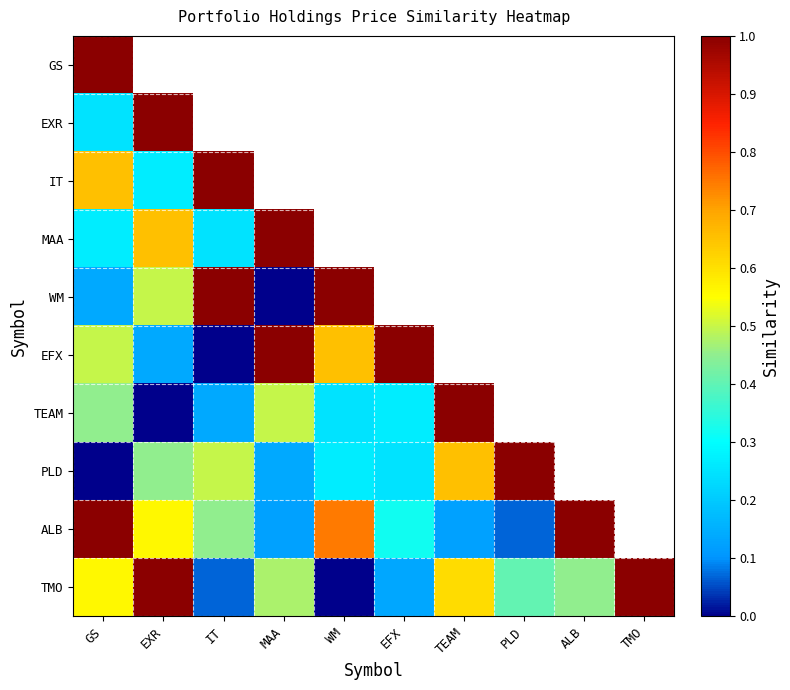

At which label is IT closest to 0?

EXR